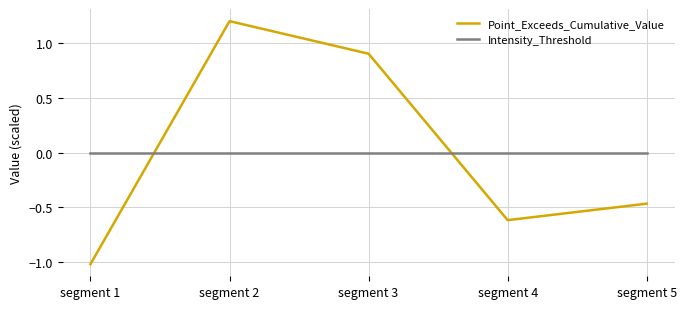

How many positive values does the Point_Exceeds_Cumulative_Value series have?

2